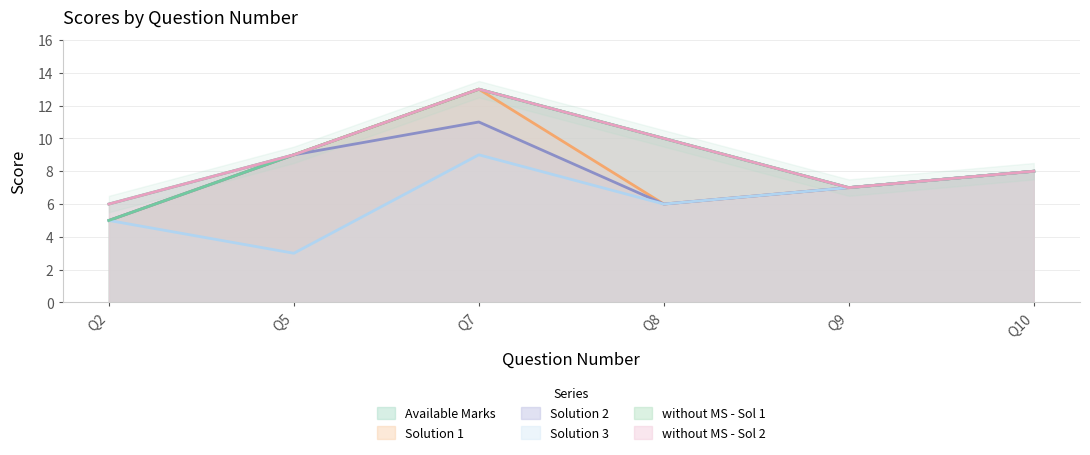

What is the value of the Solution 2 point at the 6th from the left?

8